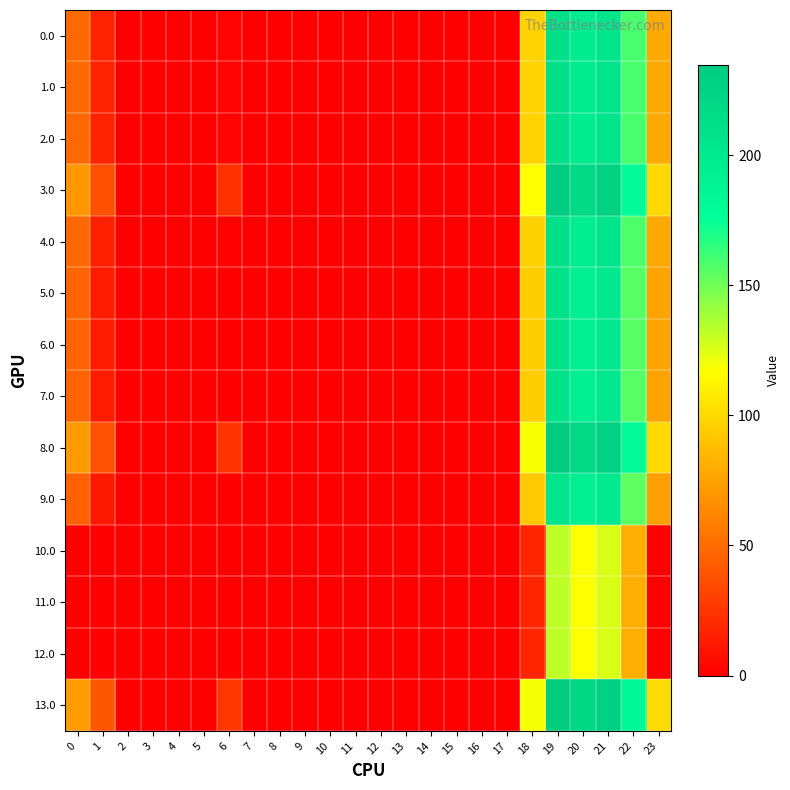

Which has a higher value, 14 or 4?

14